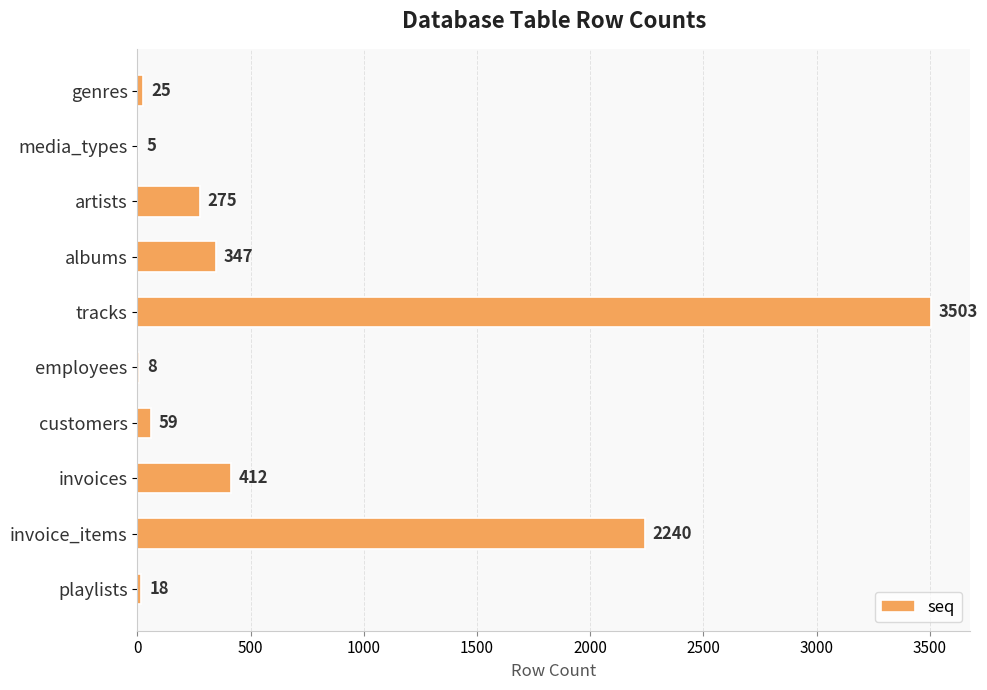

What is the change in value from genres to employees?

-17